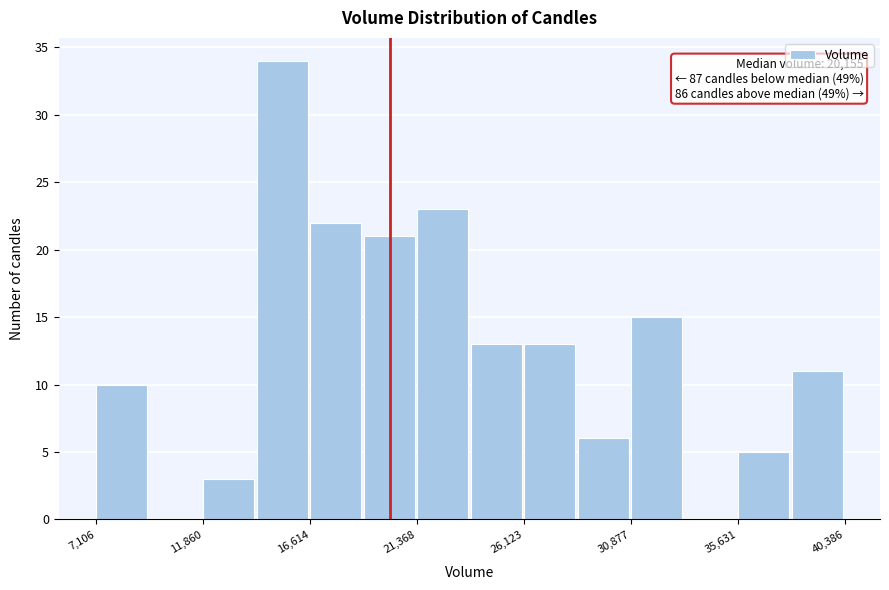

Which range on the x-axis has the tallest bar?

14000 to 16500